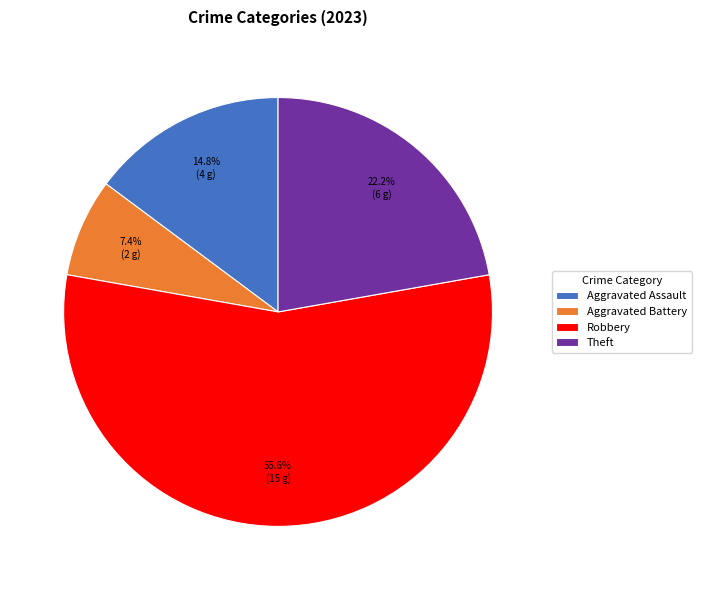

How many segments does this pie chart have?

4